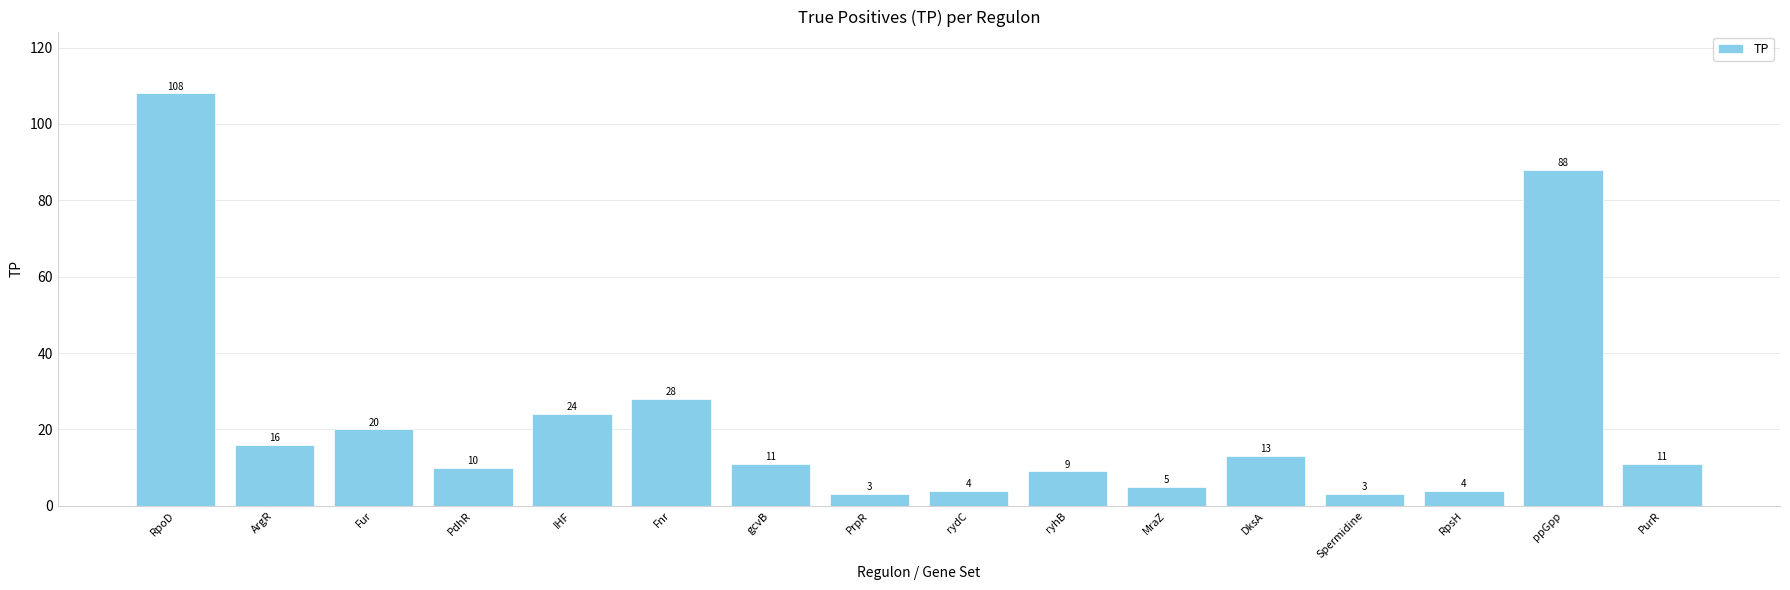

Count the number of categories in the chart.

16